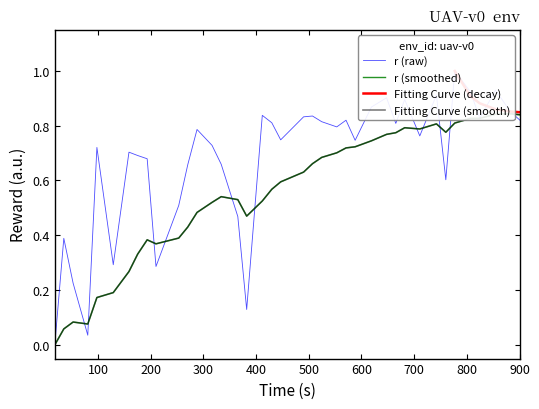

What is the difference between the second highest and minimum values?

0.9